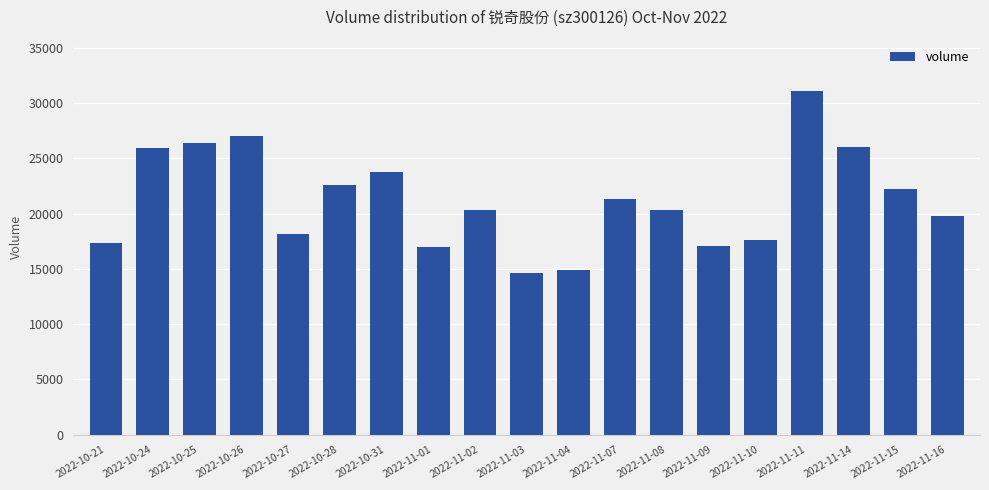

What is the label of the 12th bar from the right?

2022-11-01